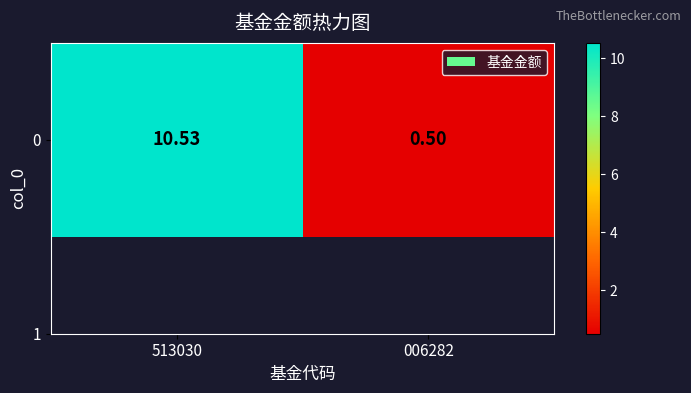

What is the difference between the values at 513030 and 006282?

10.0